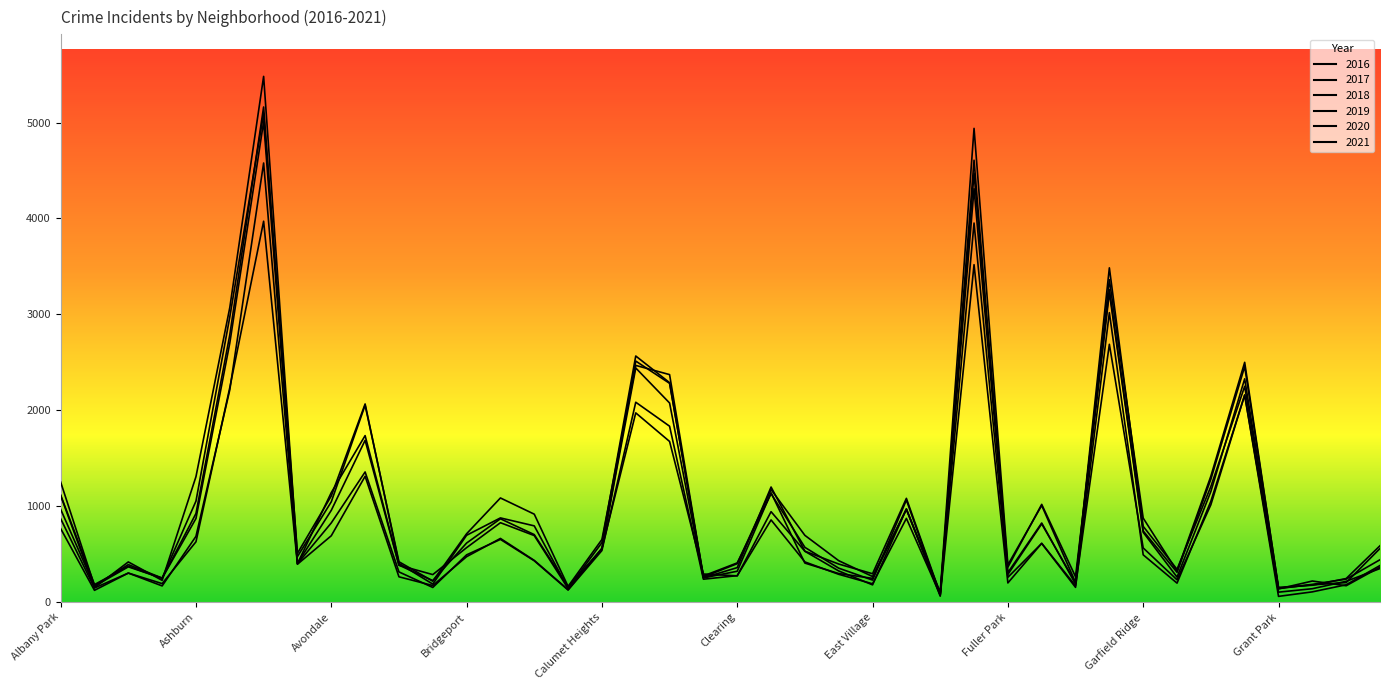

Which category has the highest value across all series?

Austin